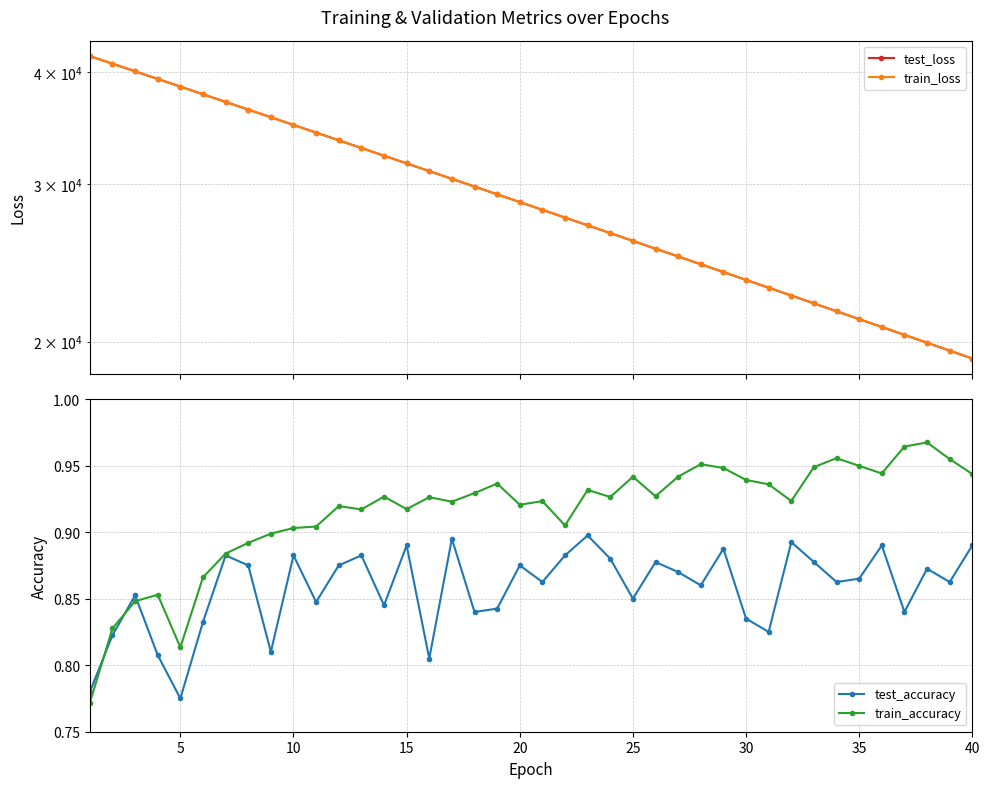

The test_accuracy series shows 1.3 at 25. True or false?

False